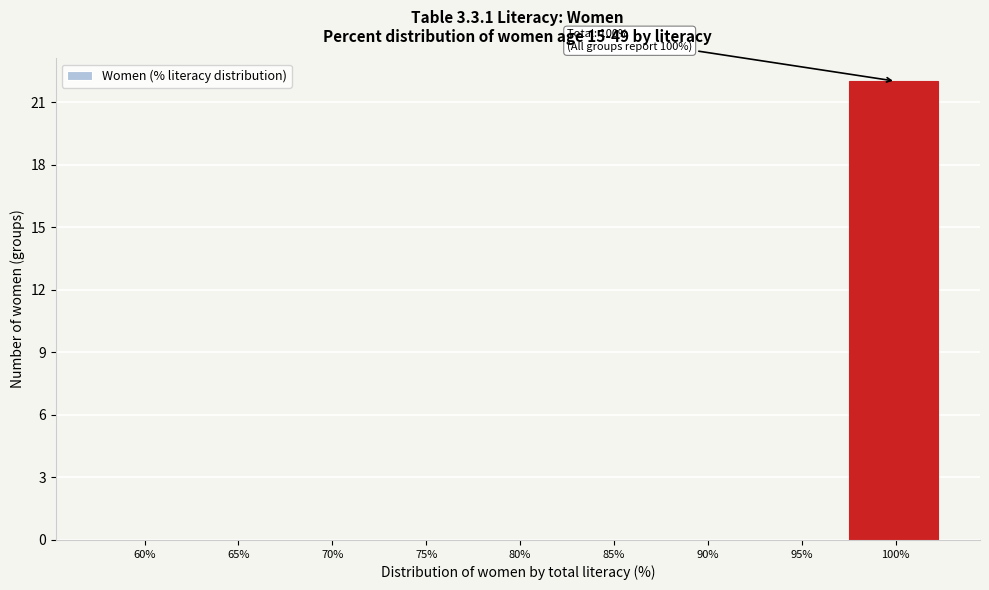

Reading right to left, list all the values displayed in this chart.

100%=22	95%=0	90%=0	85%=0	80%=0	75%=0	70%=0	65%=0	60%=0